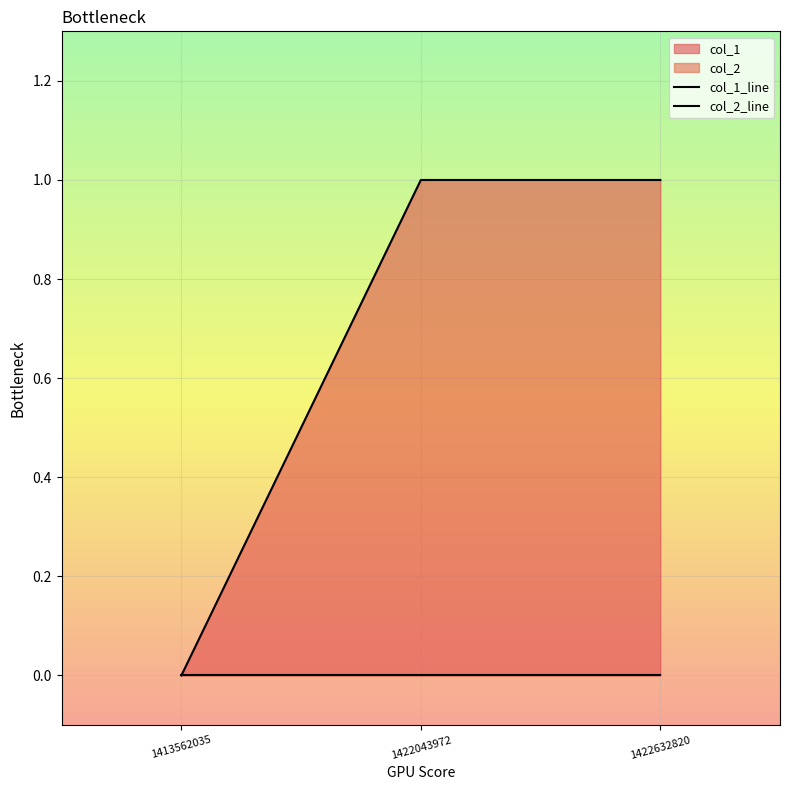

Reading right to left, list all the values displayed in this chart.

col_1_line: 1	1	0
col_2_line: 0	0	0